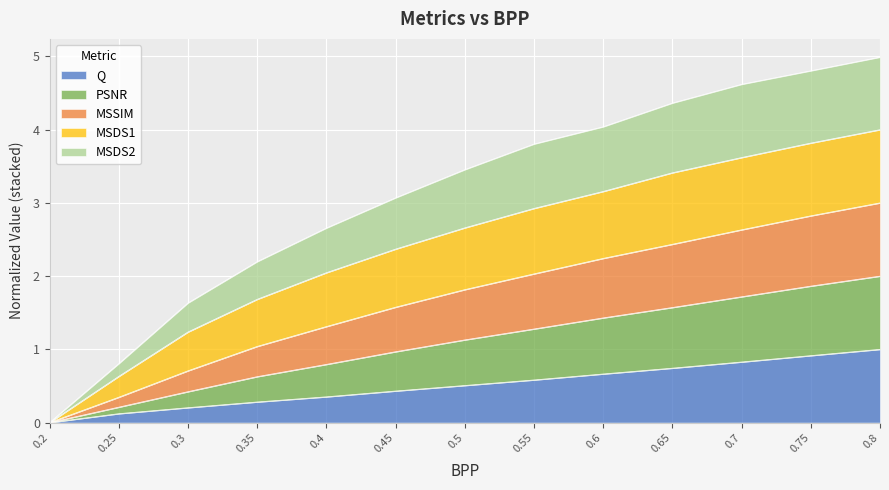

True or false: Q has a value of 0.9 at 0.75.

True